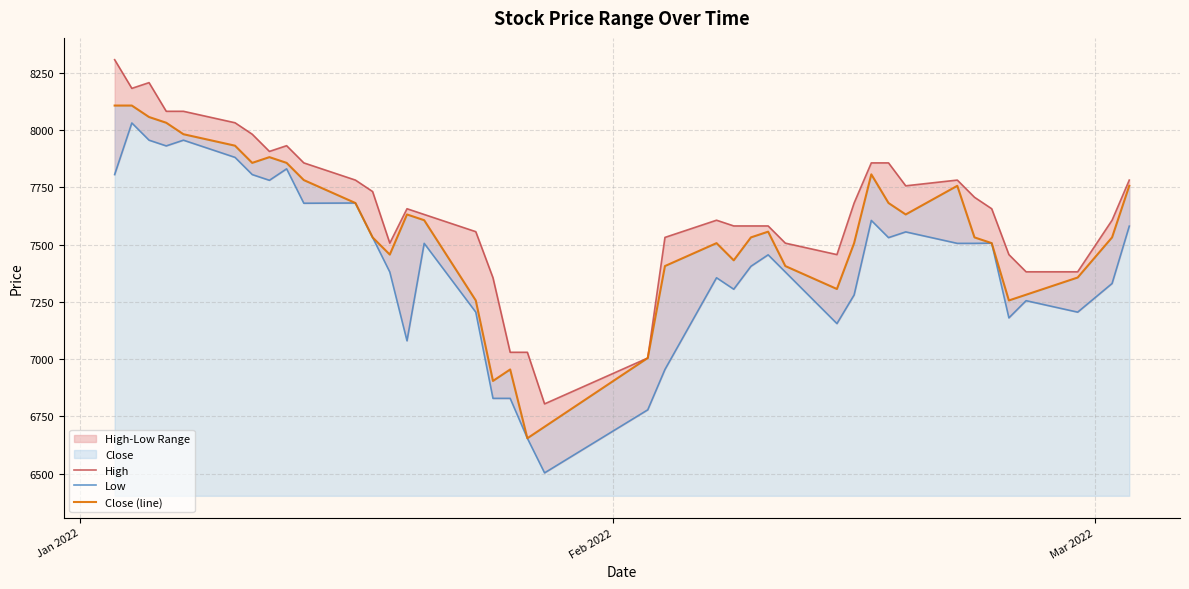

Which series has the widest spread of values?

Low